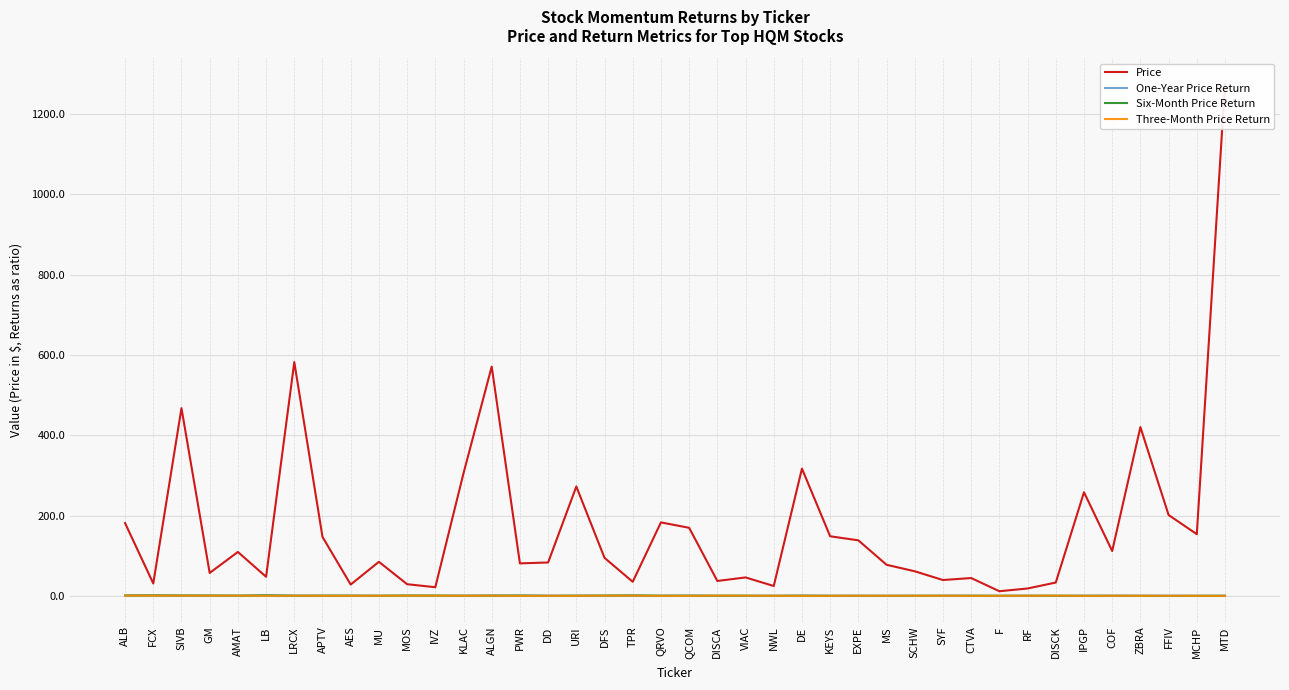

Between KLAC and MTD, which series saw the biggest shift?

Price